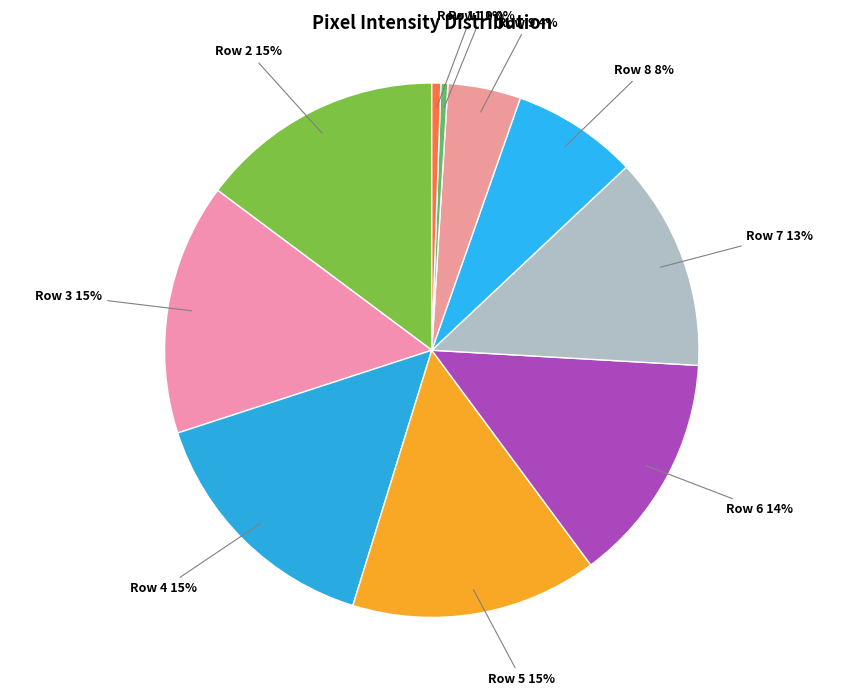

Combined, do Row 6 and Row 11 account for over 50%?

No